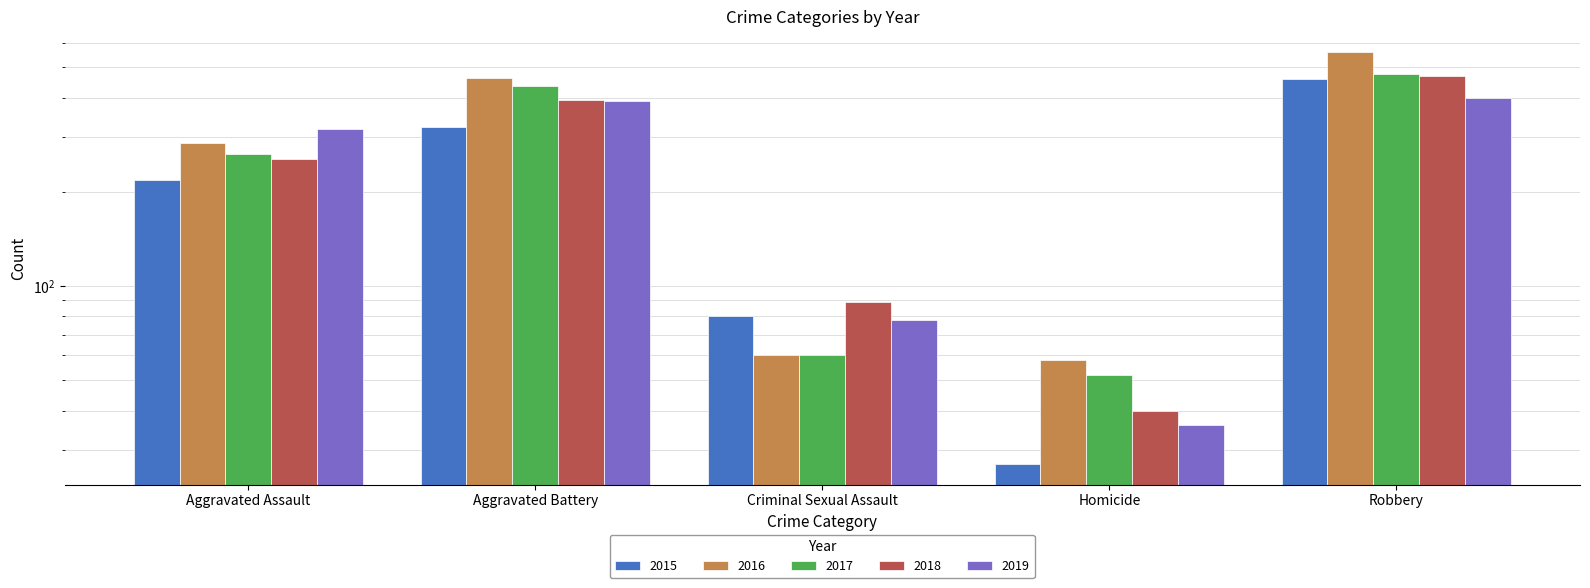

Which series has the largest total across all categories?

2016